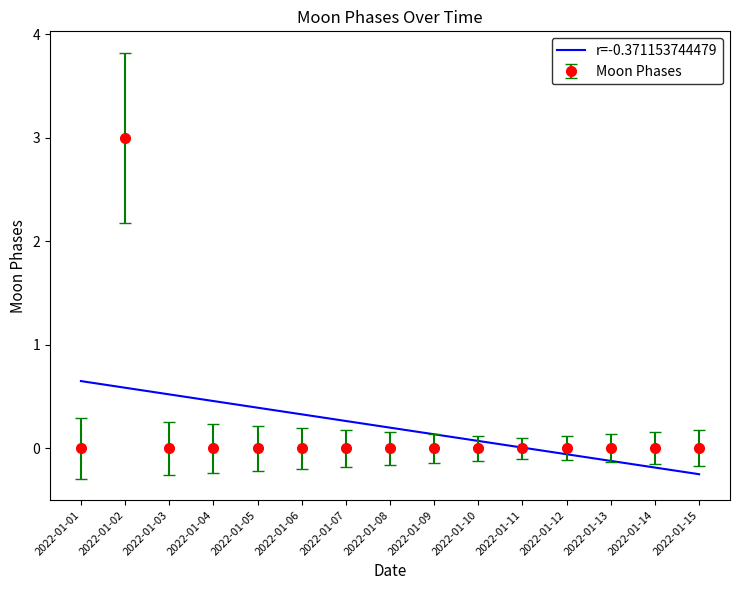

List the series in order of their peak value, highest first.

Moon Phases, r=-0.371153744479